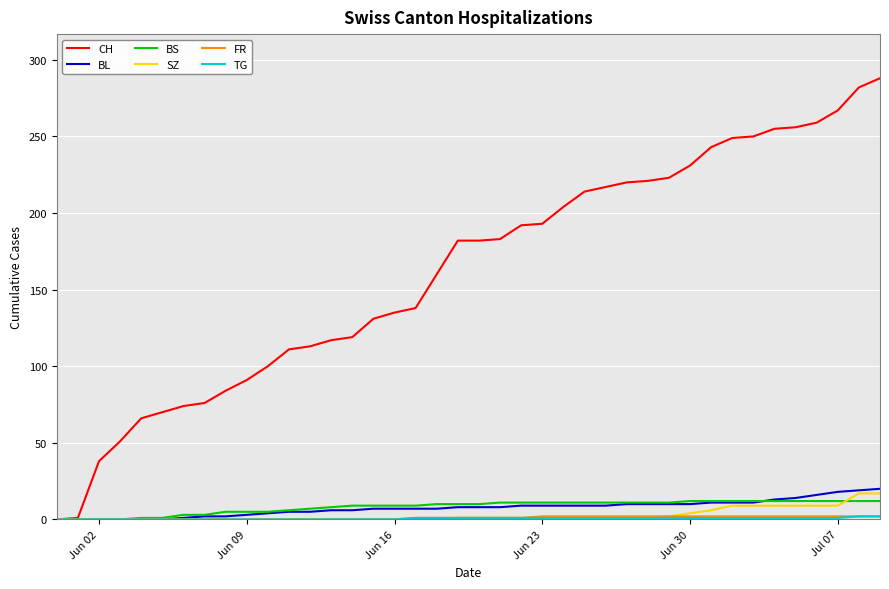

Which series has the widest spread of values?

CH